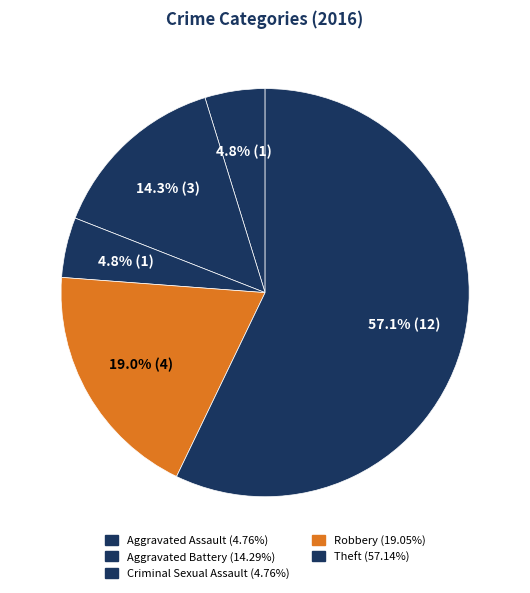

Rank the categories by value from highest to lowest.

Theft, Robbery, Aggravated Battery, Aggravated Assault, Criminal Sexual Assault